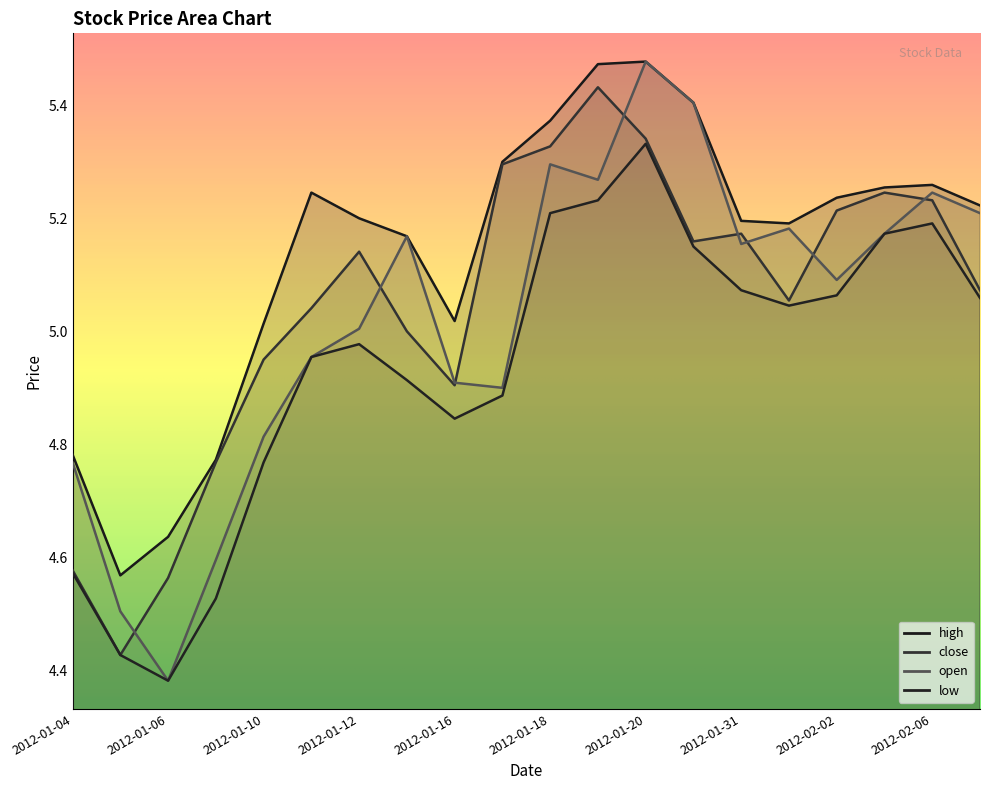

Which category has the highest value across all series?

2012-01-20